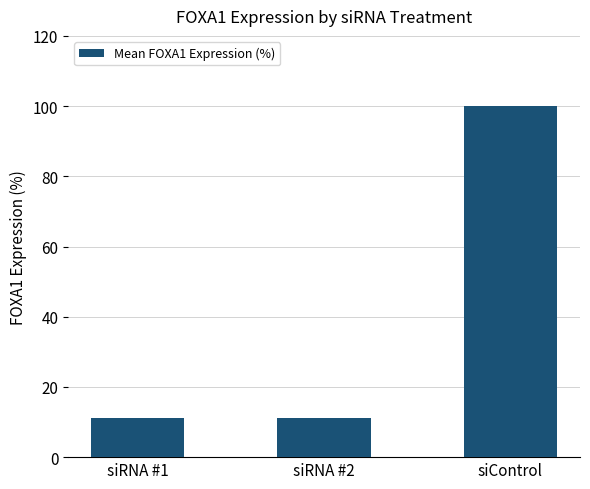

What is the value of the 2nd bar from the left?

11.2